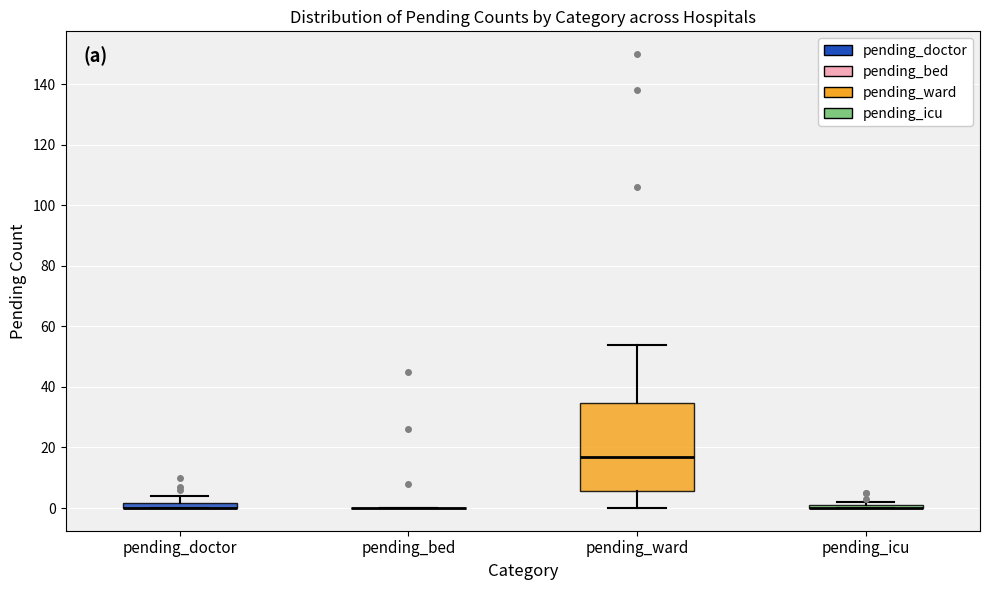

Where does the upper whisker of the box for pending_ward end on the y-axis? The values are not printed on the chart, so give them approximately, as read against the axis.

54